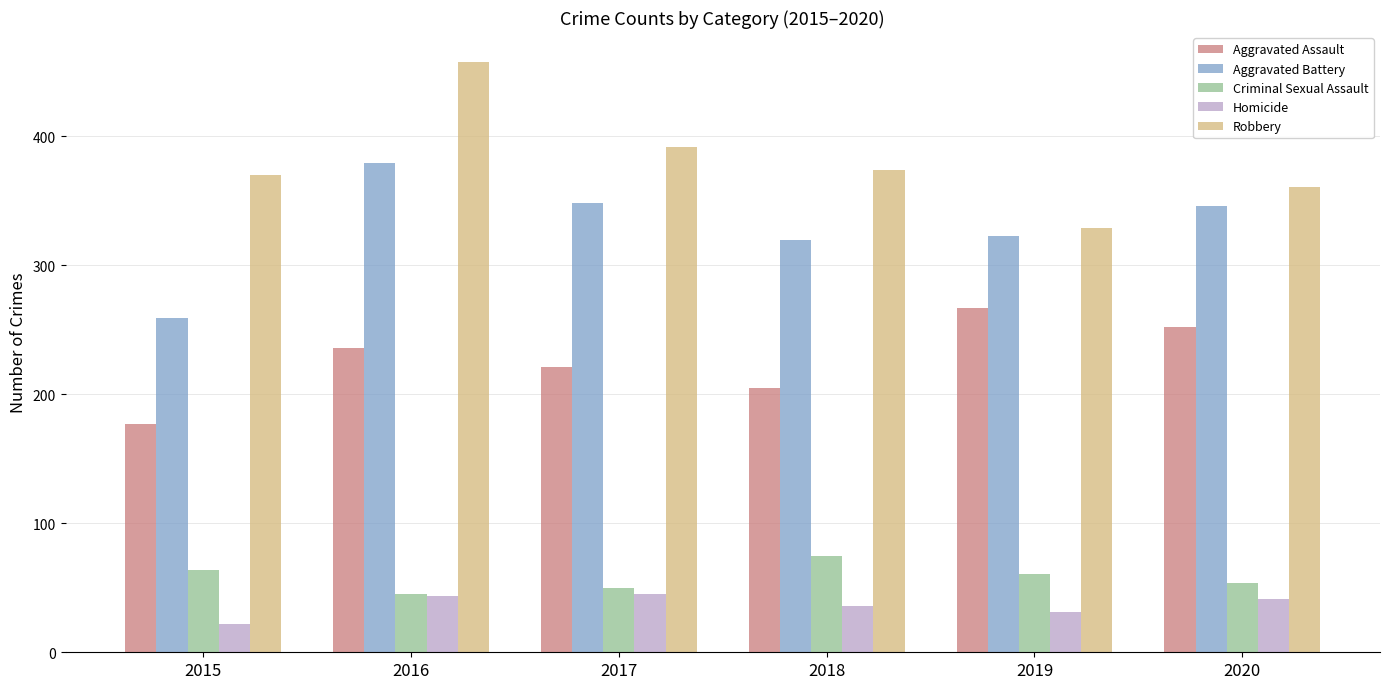

Is it true that Aggravated Battery equals 229 at 2020?

False